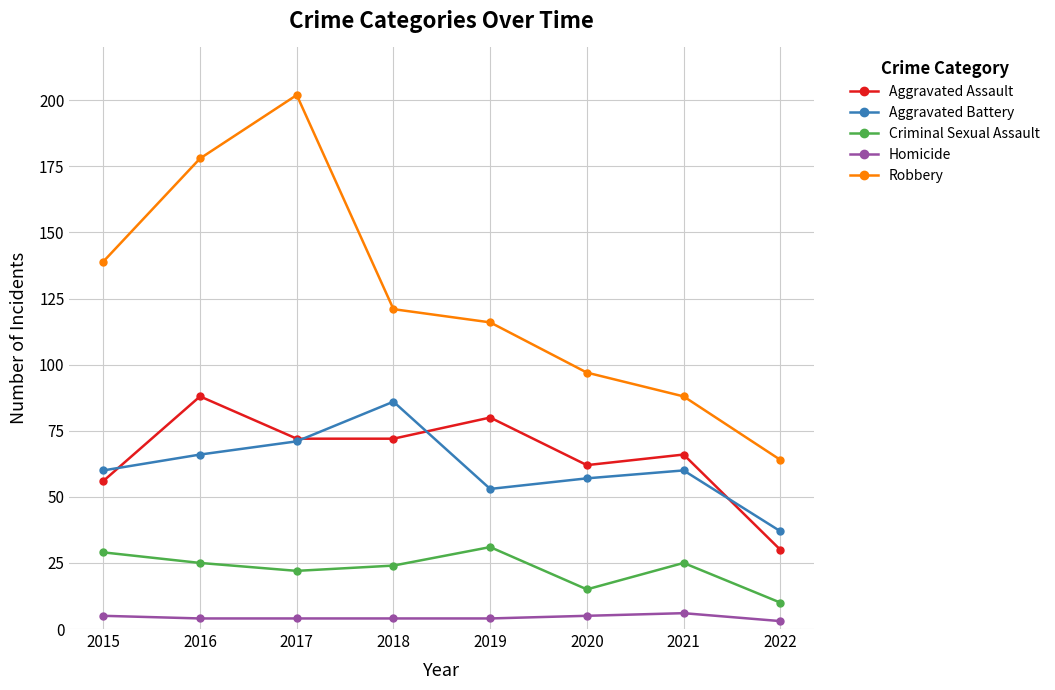

Does the chart display data point markers on the line(s)?

Yes